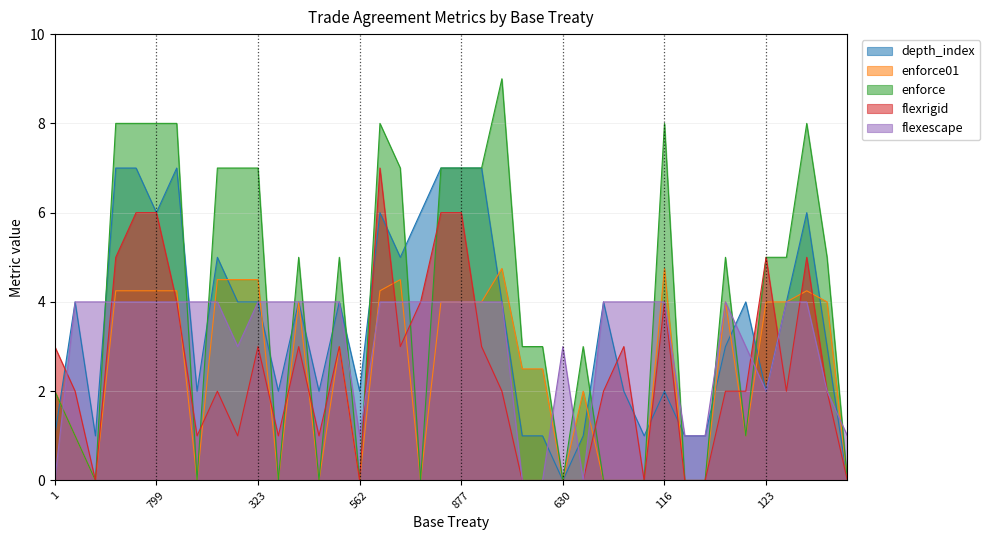

How many interior local peaks does the enforce series have?

8